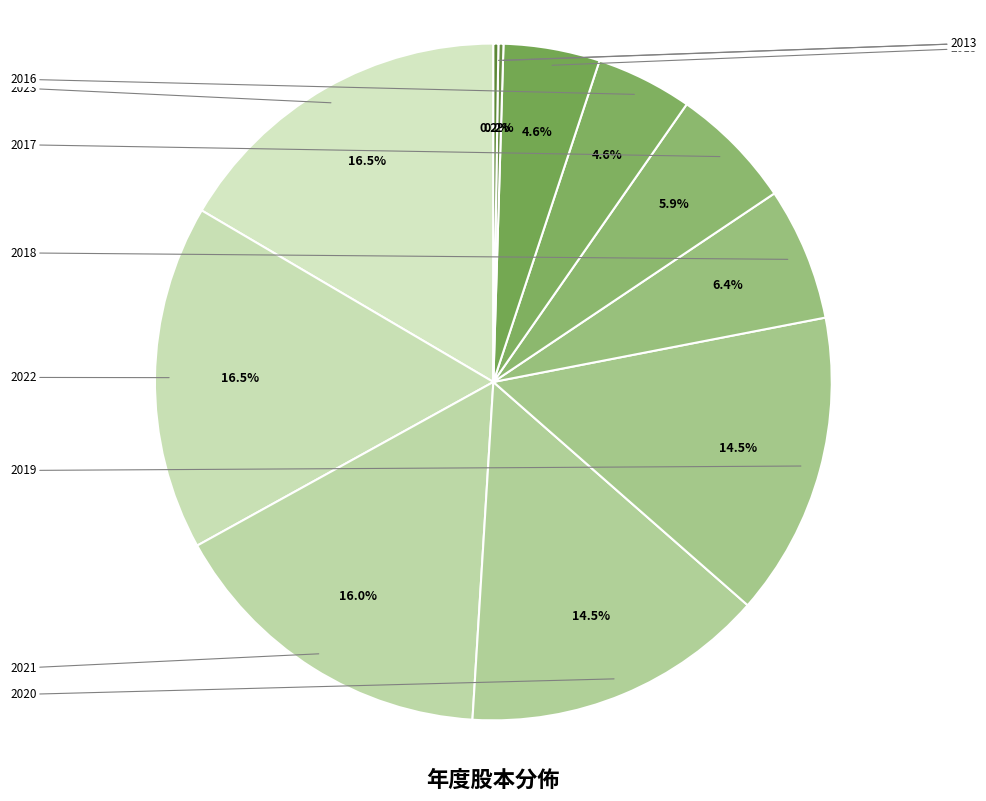

Is there any slice that represents more than half of the pie?

No